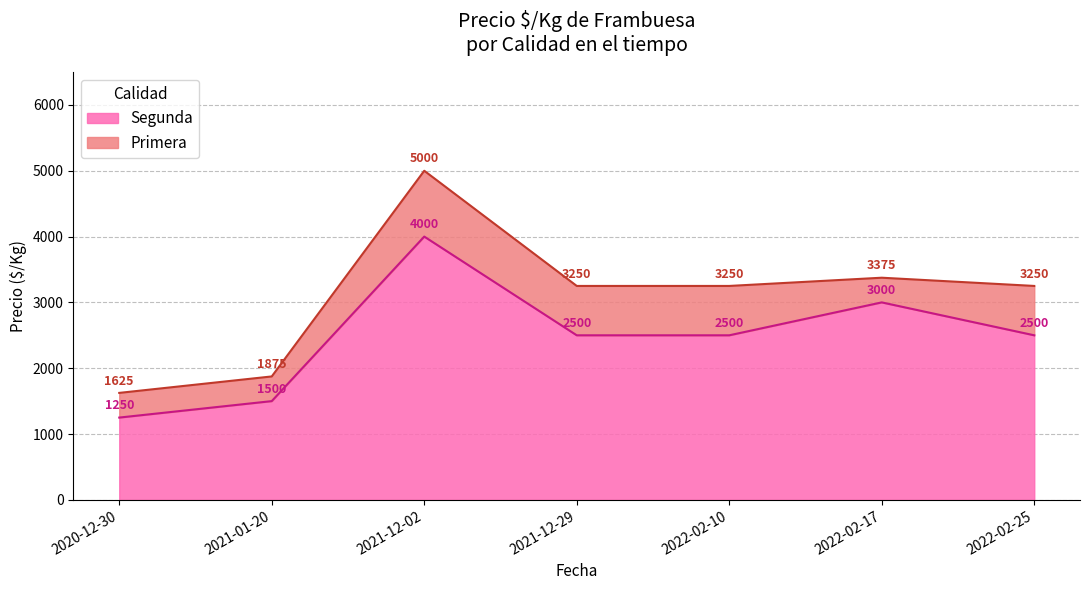

Which series has the widest spread of values?

Primera